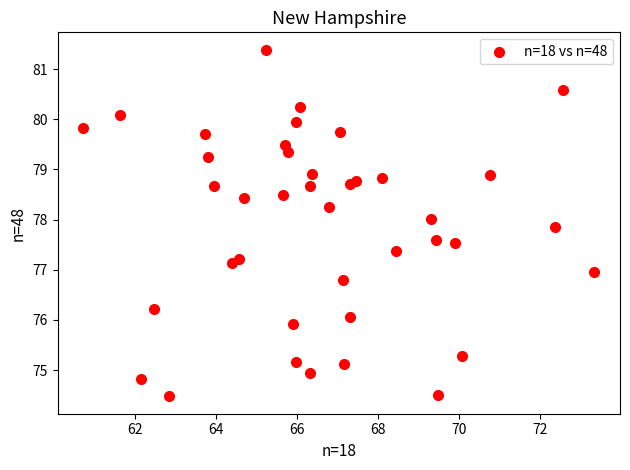

What is the range of X values (max minus min)?

12.6